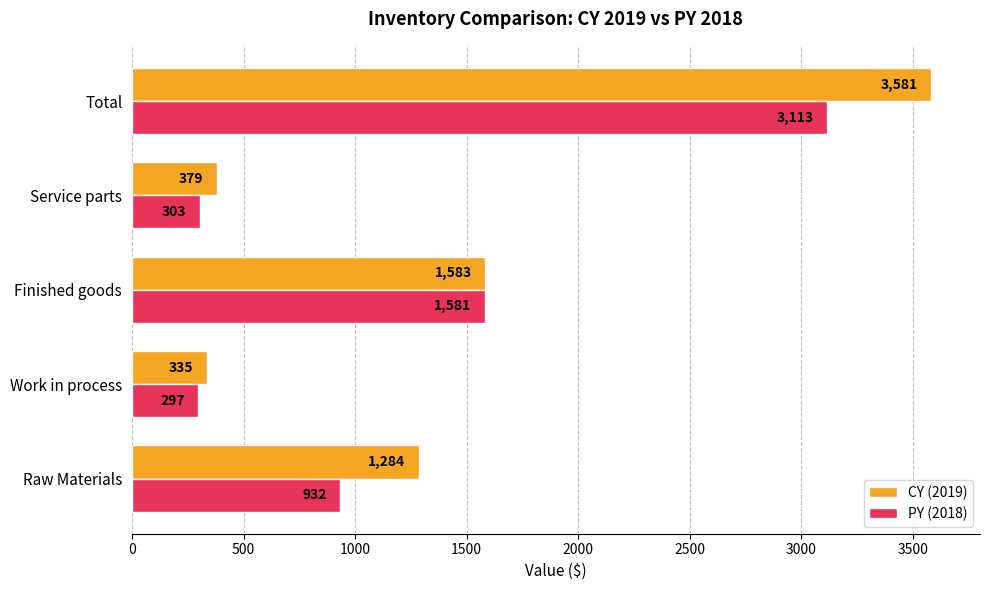

Rank the series by their maximum value, from highest to lowest.

CY (2019), PY (2018)